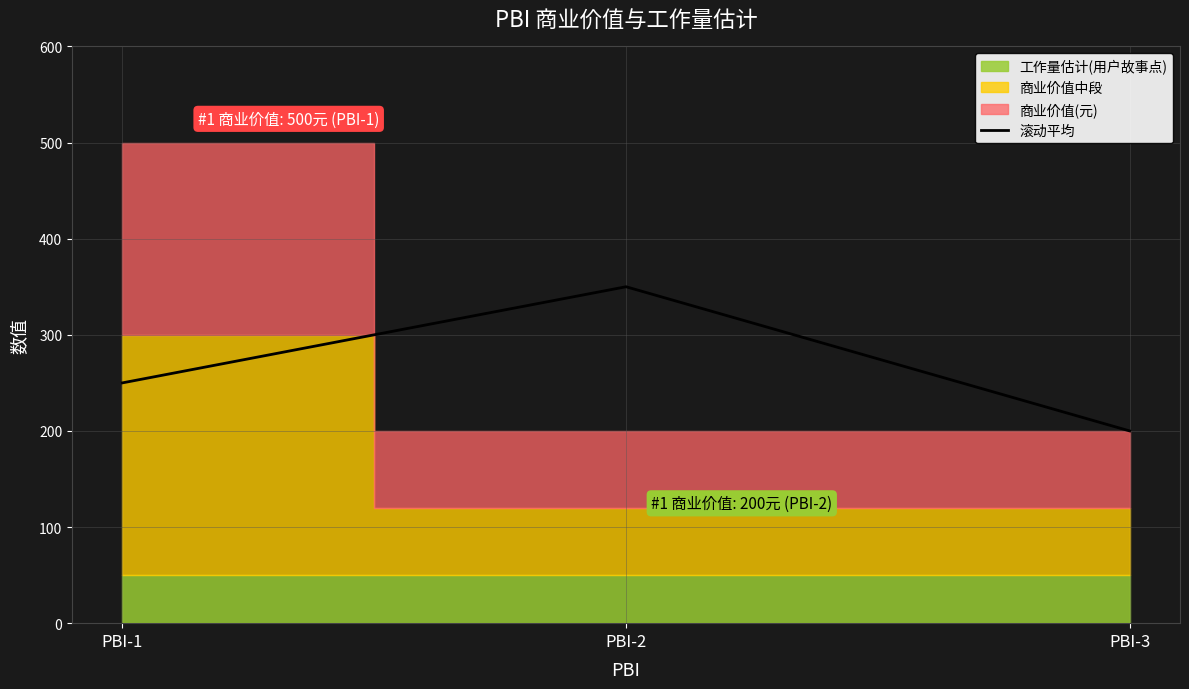

What is the value of the 1st point from the left?

250